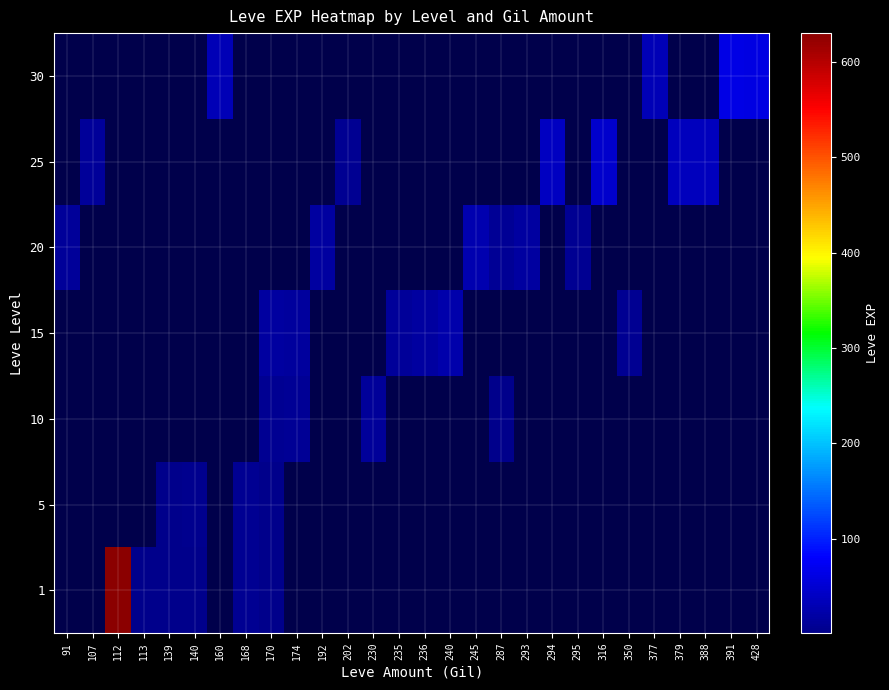

How many data points does each series have?

28